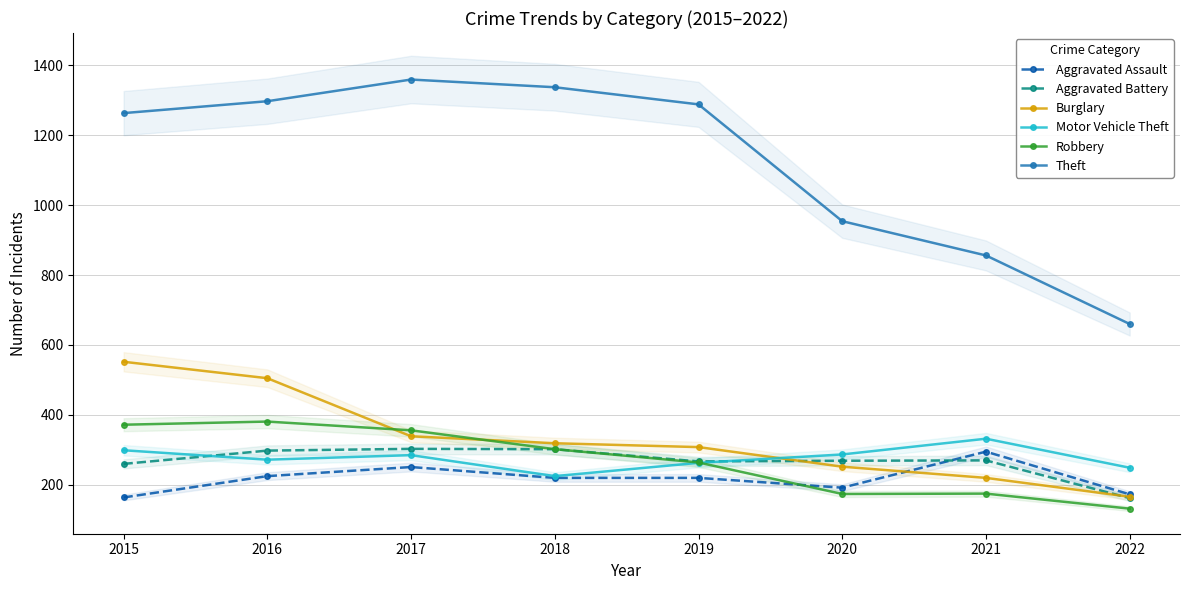

The Theft series shows 660 at 2022. True or false?

True